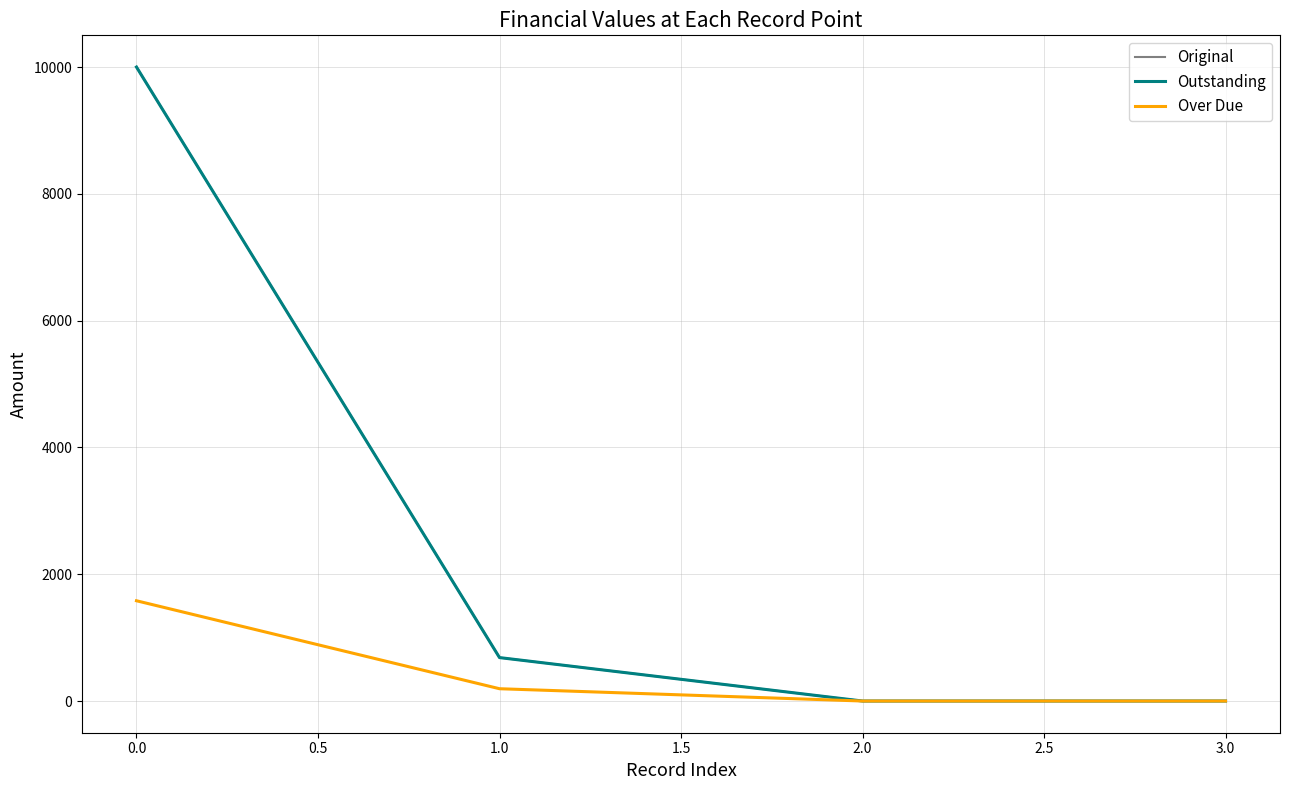

Does the chart have visible grid lines?

Yes